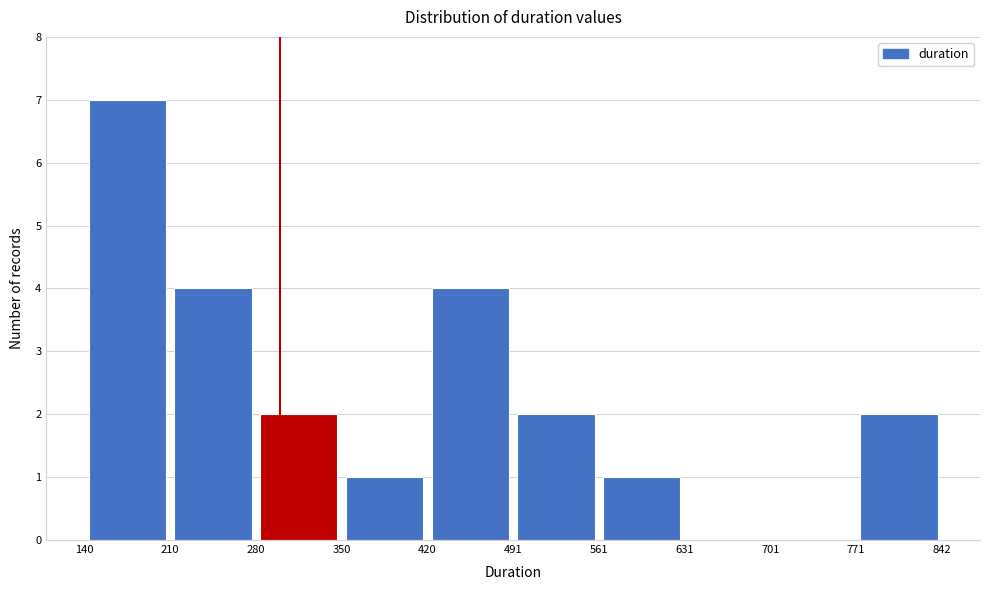

Reading left to right, transcribe this chart: for each bar, give the range it covers on the x-axis and its height. The values are not printed on the chart, so give them approximately, as read against the axis.

140 to 210: 7
210 to 280: 4
280 to 350: 2
350 to 420: 1
420 to 491: 4
491 to 561: 2
561 to 631: 1
631 to 701: 0
701 to 771: 0
771 to 842: 2